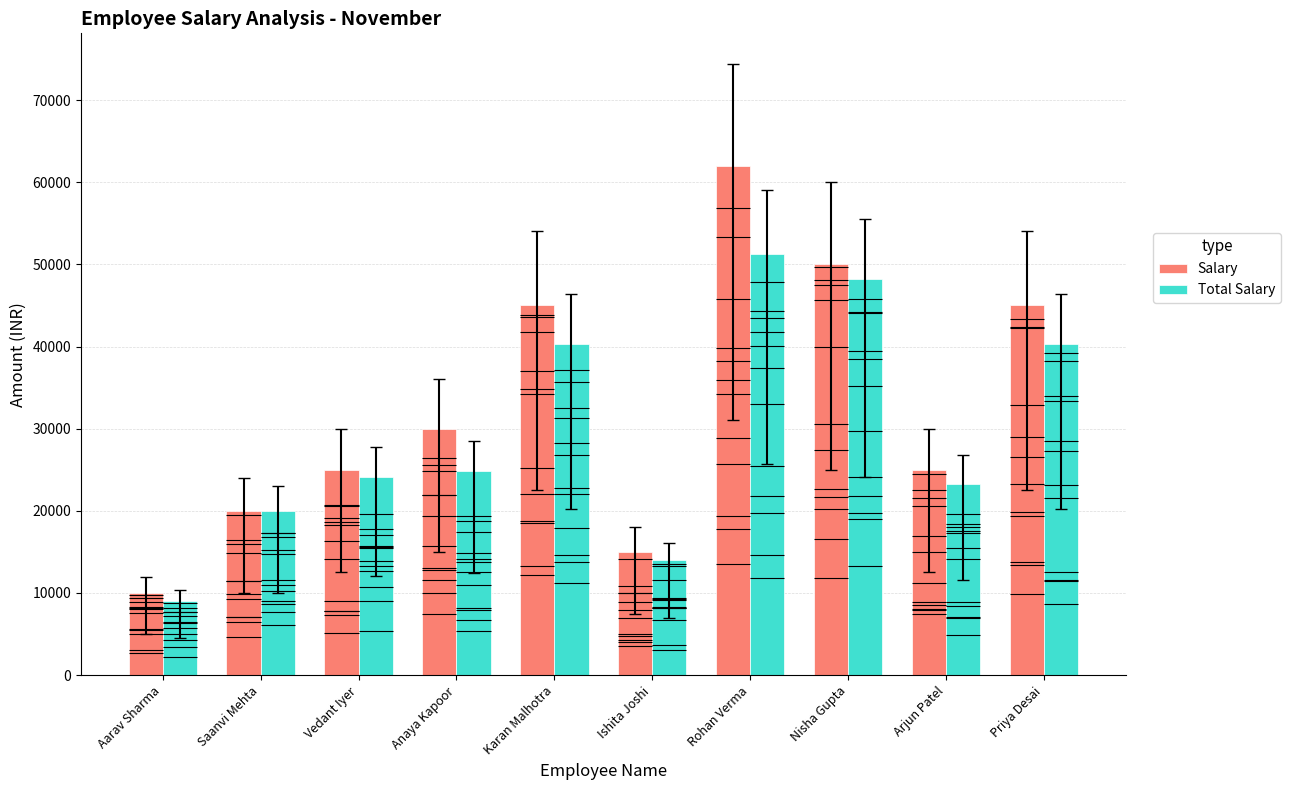

What is the minimum value for Total Salary?

8965.5